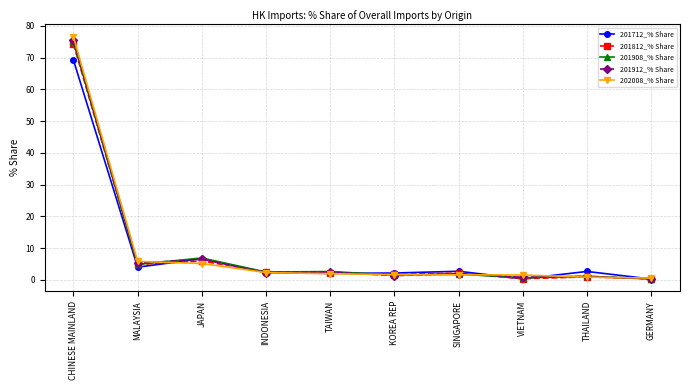

What is the maximum value shown in the chart?

76.6